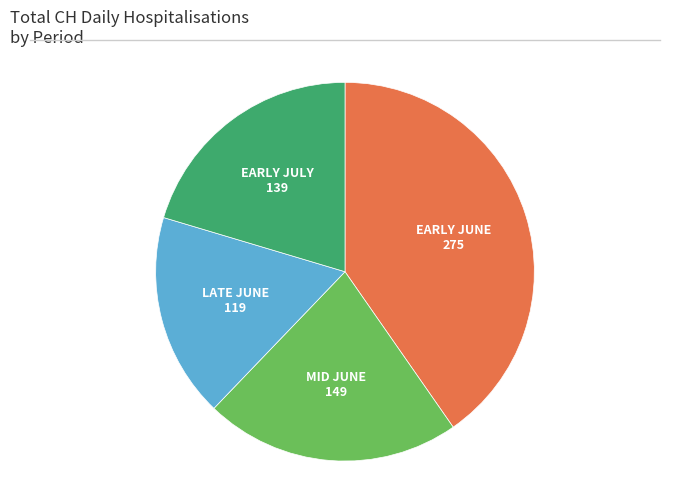

Which has a higher value, LATE JUNE or MID JUNE?

MID JUNE